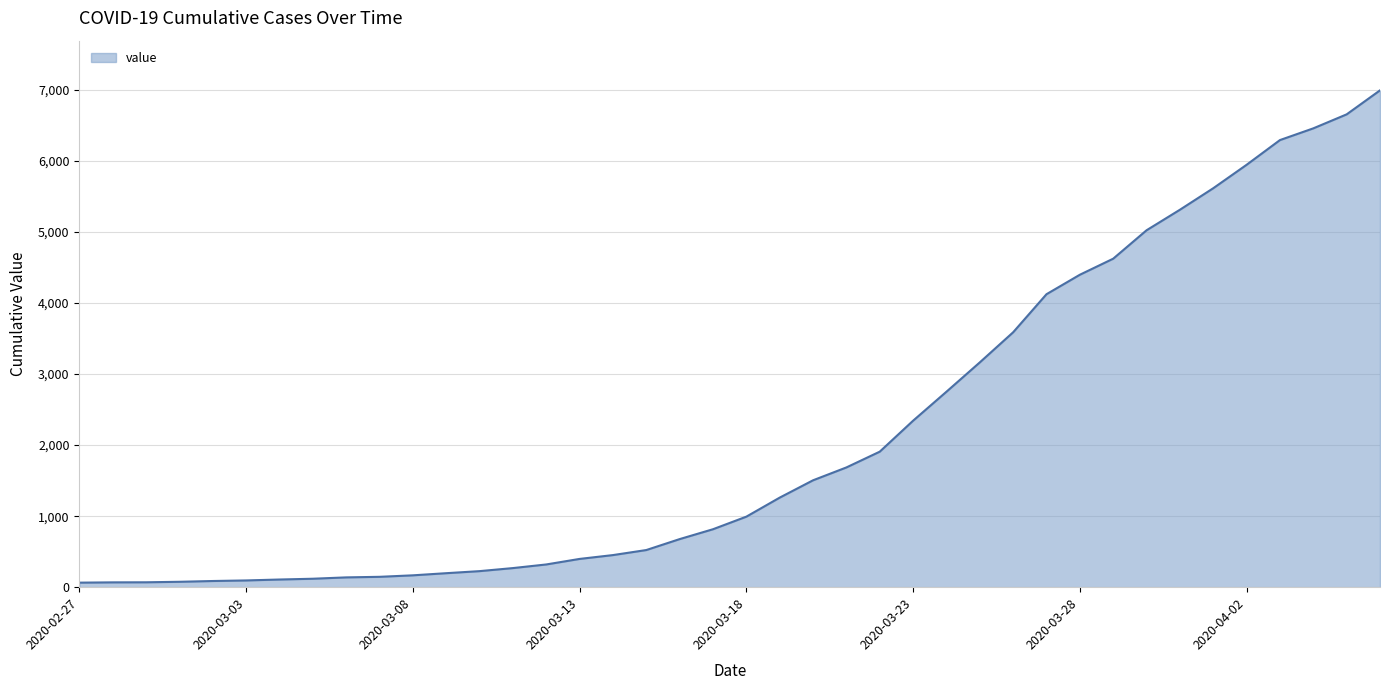

How many lines are shown in the chart?

1